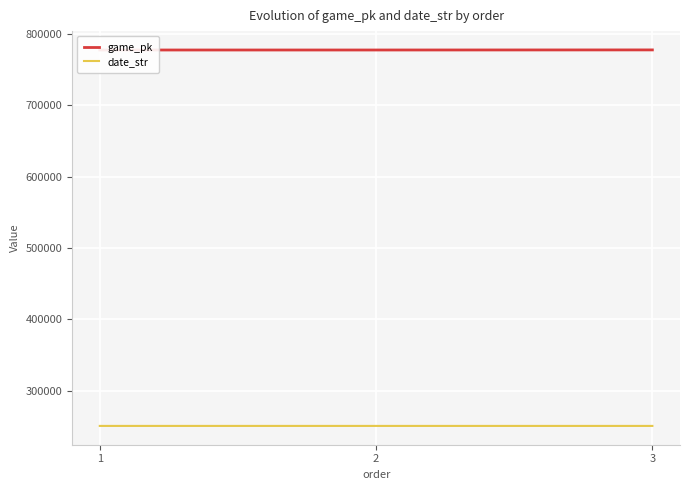

What is the difference between the maximum and minimum values in the date_str series?

10